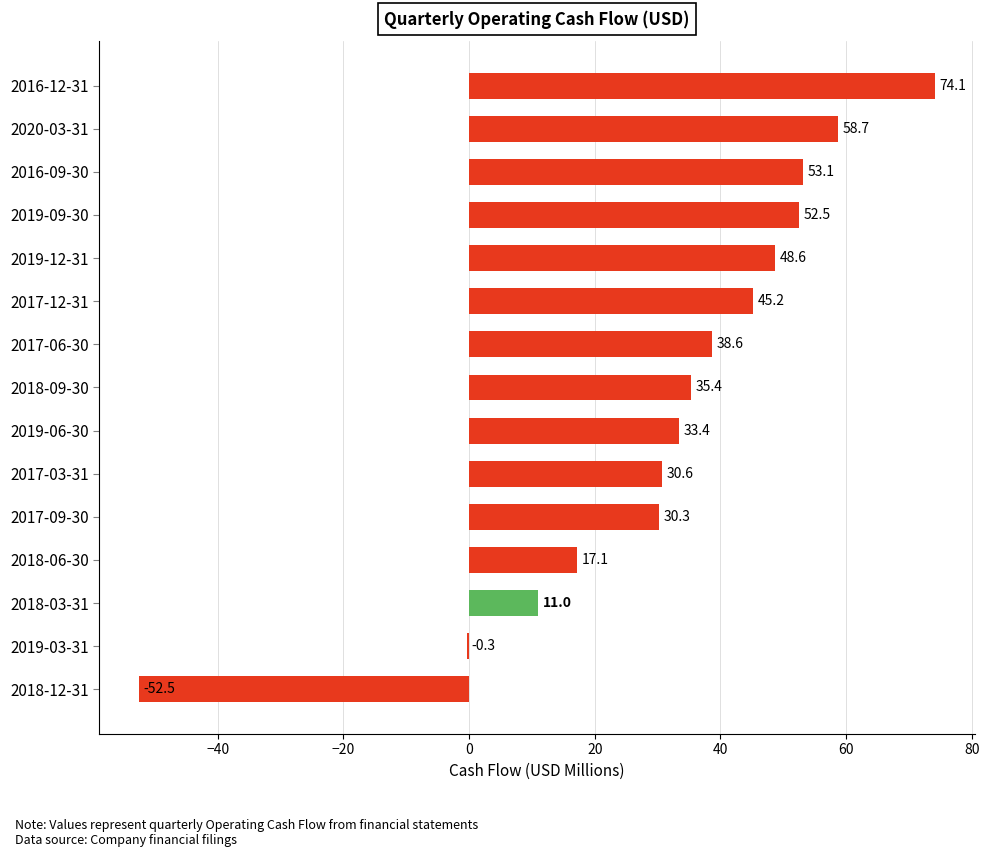

The value at 2016-09-30 is 53.1. True or false?

True